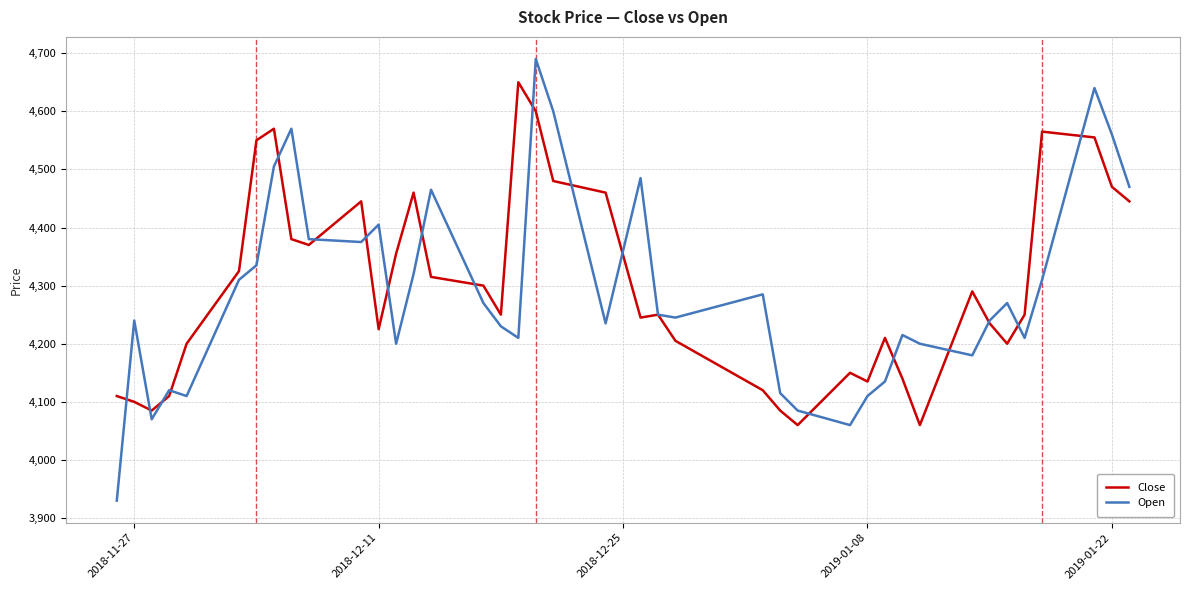

What is the difference between the maximum and second lowest values in the Close series?

590